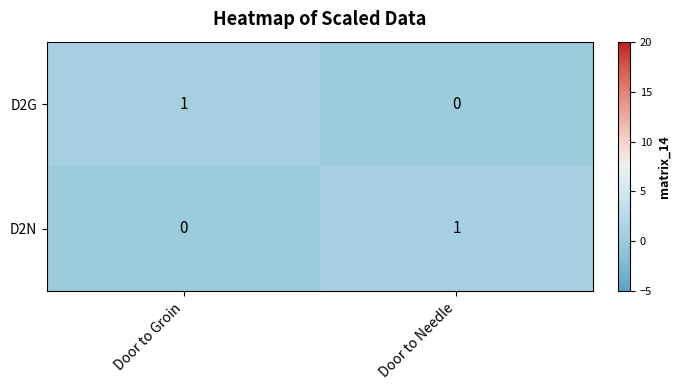

Is the value of D2G at Door to Needle greater than the value of D2N at Door to Needle?

No